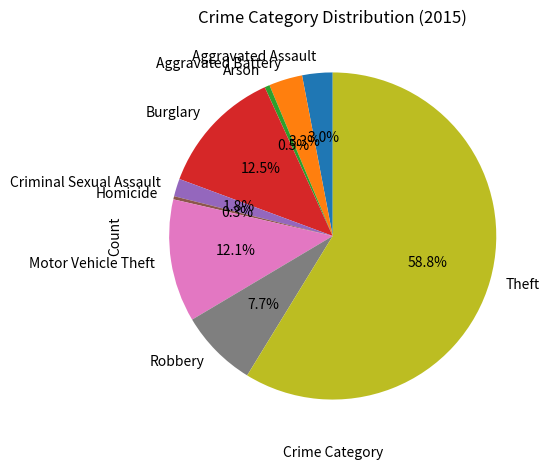

How many segments does this pie chart have?

9